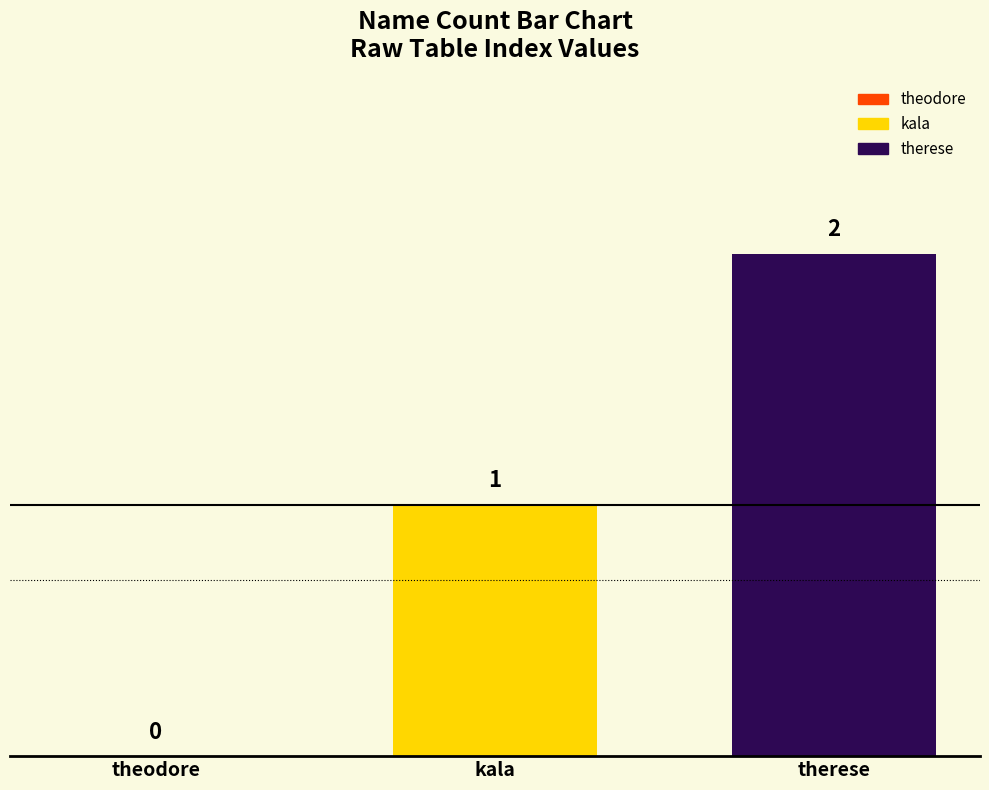

The value at kala is 2. True or false?

False